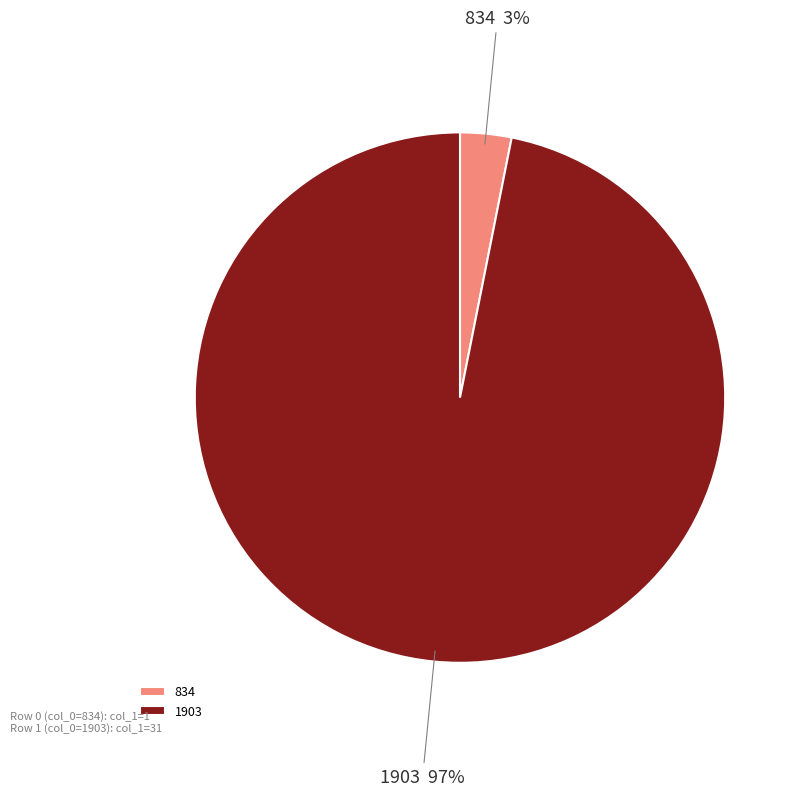

Count the number of slices in the pie.

2